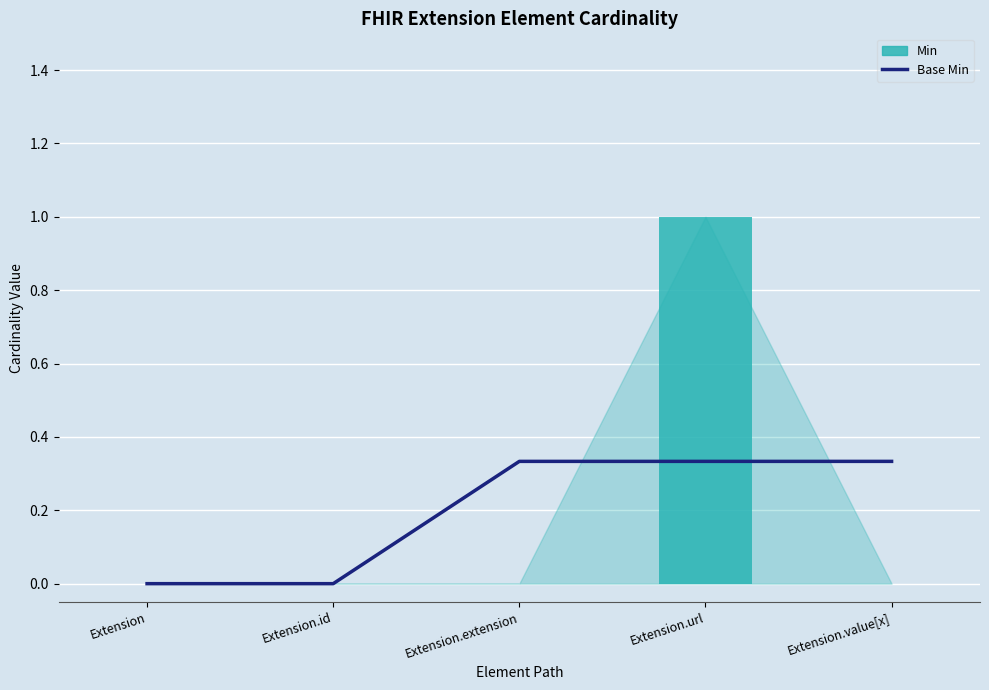

What is the difference between the second highest and second lowest values in the Base Min series?

0.3